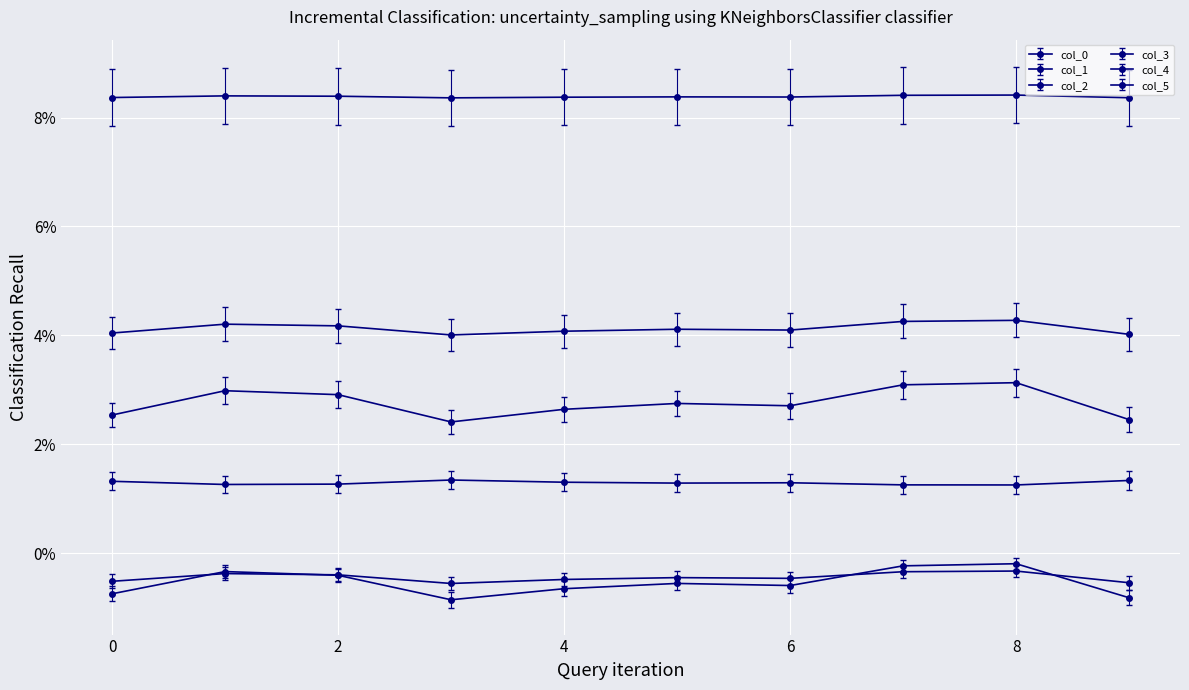

What are all the series names shown in the legend?

0, 1, 2, 3, 4, 5